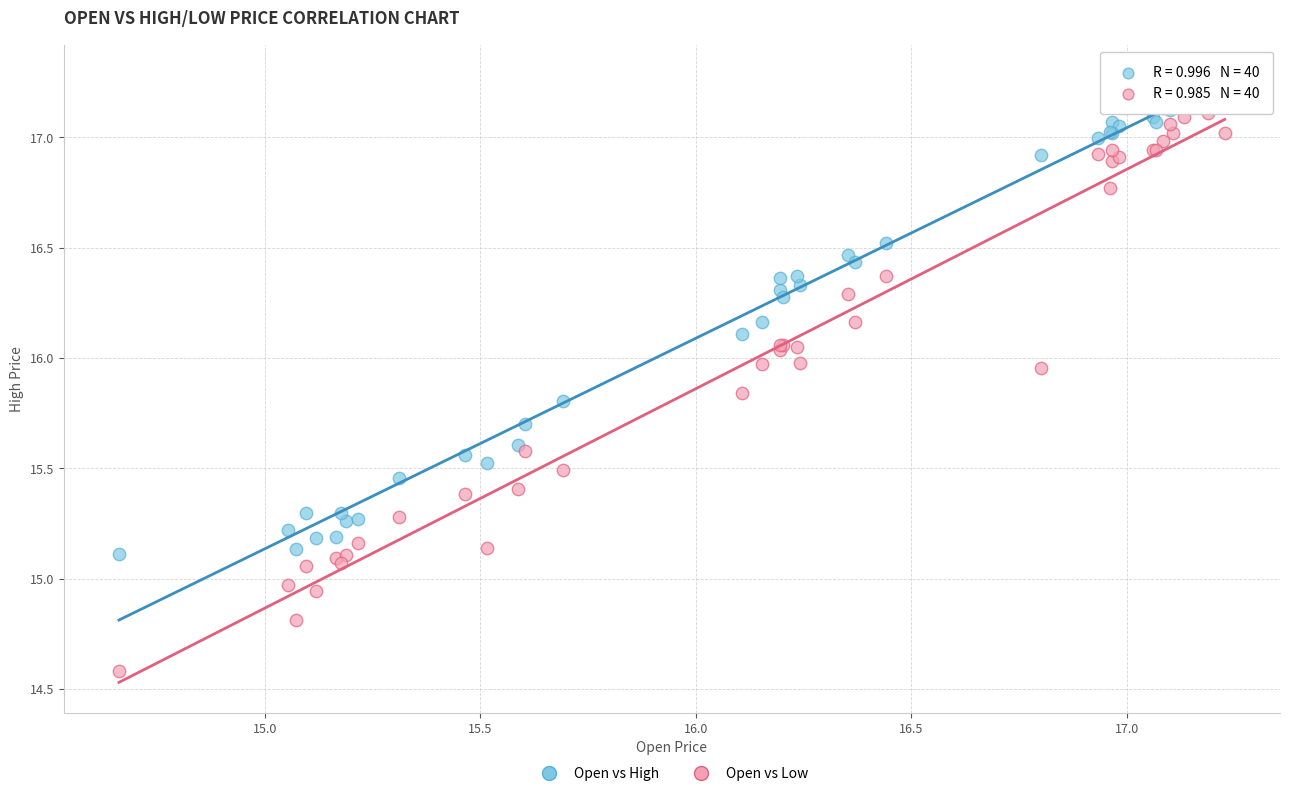

Which series has the widest spread of Y values?

Open vs Low